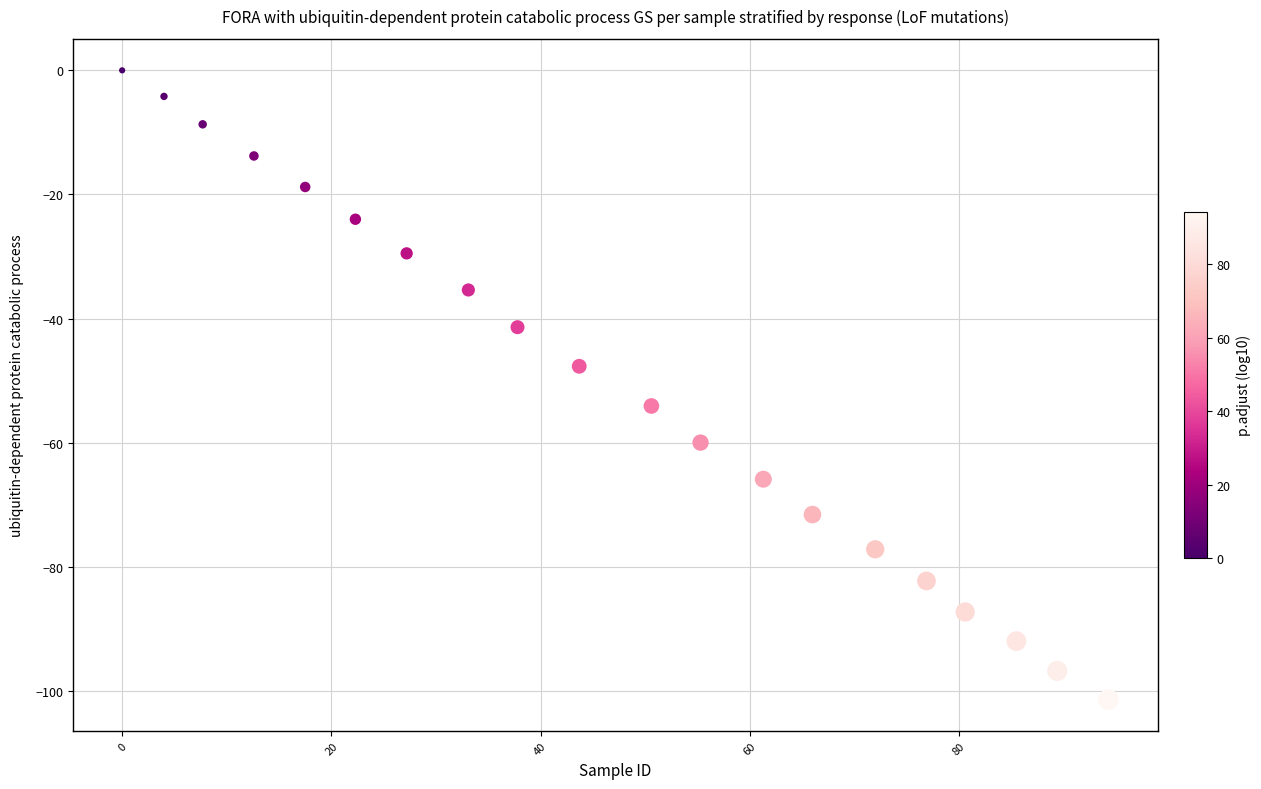

What is the range of Y values (max minus min)?

101.4